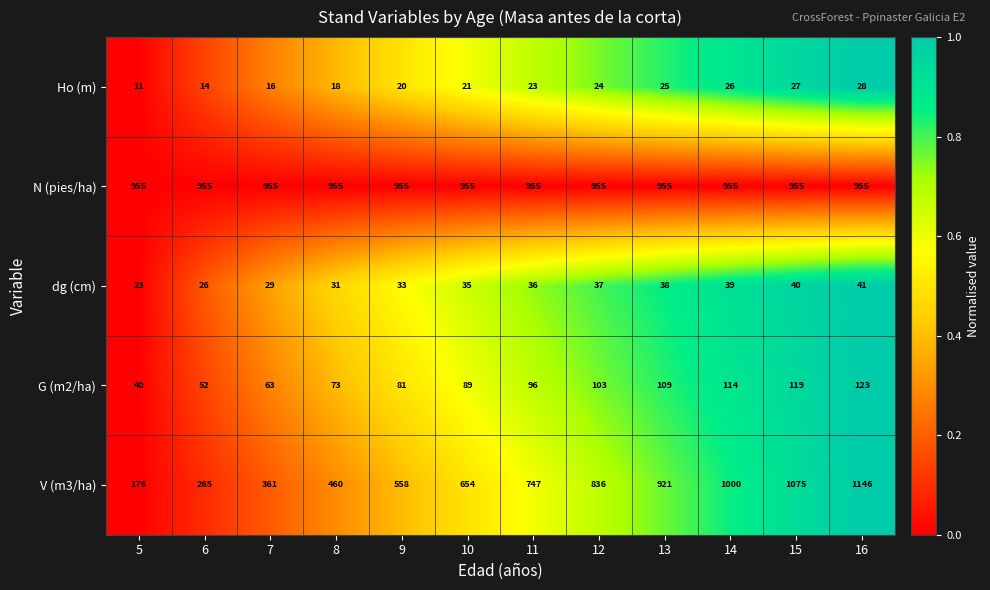

True or false: dg (cm) has a value of 39 at 14.

True